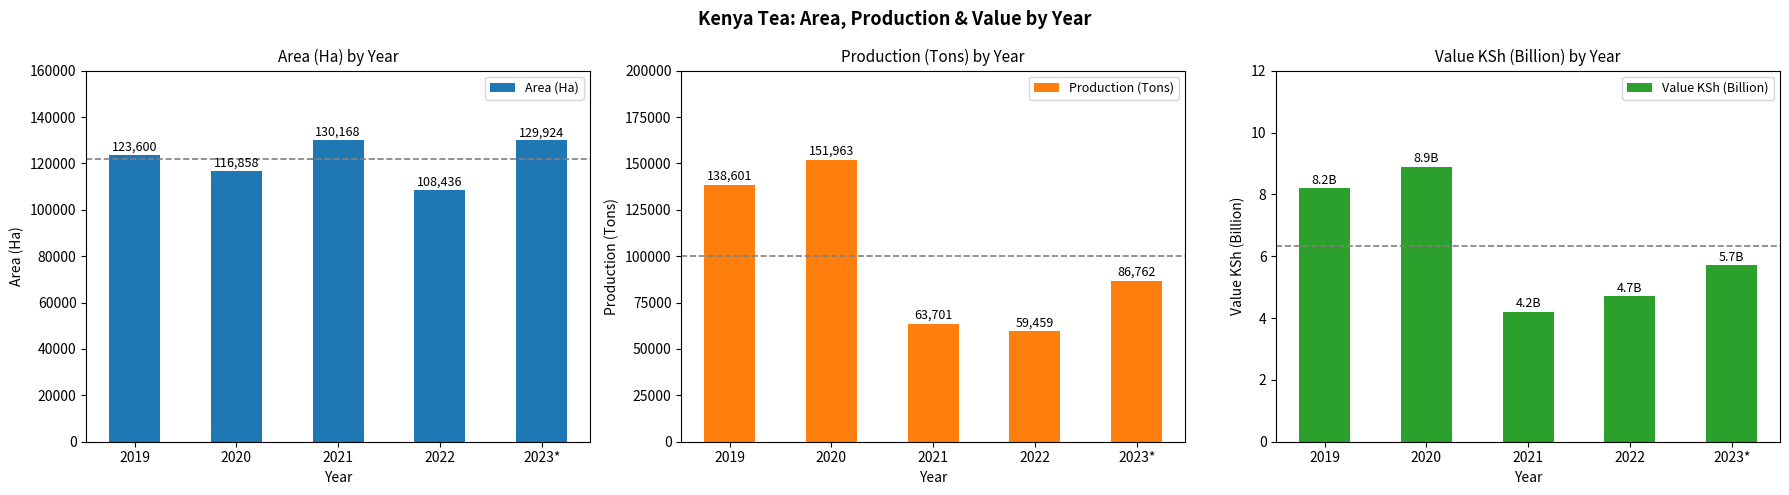

What is the maximum value for Area (Ha)?

130168